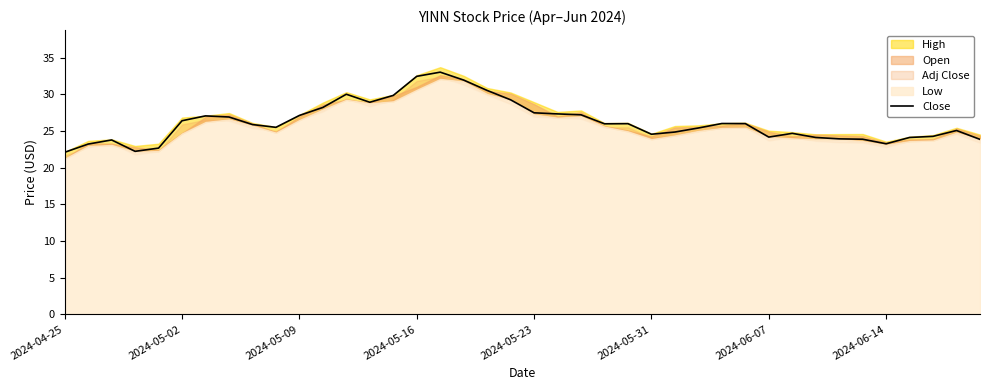

What is the value of the 40th point from the left?

23.9